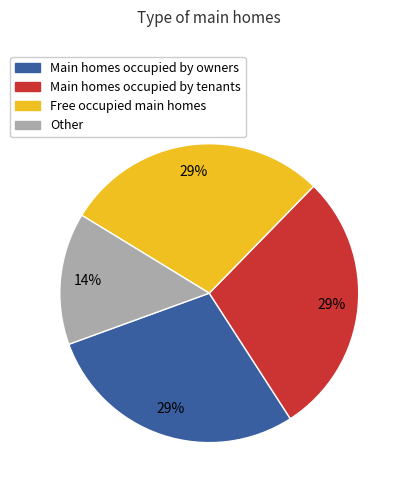

Do Other and Free occupied main homes together represent more than half of the pie?

No